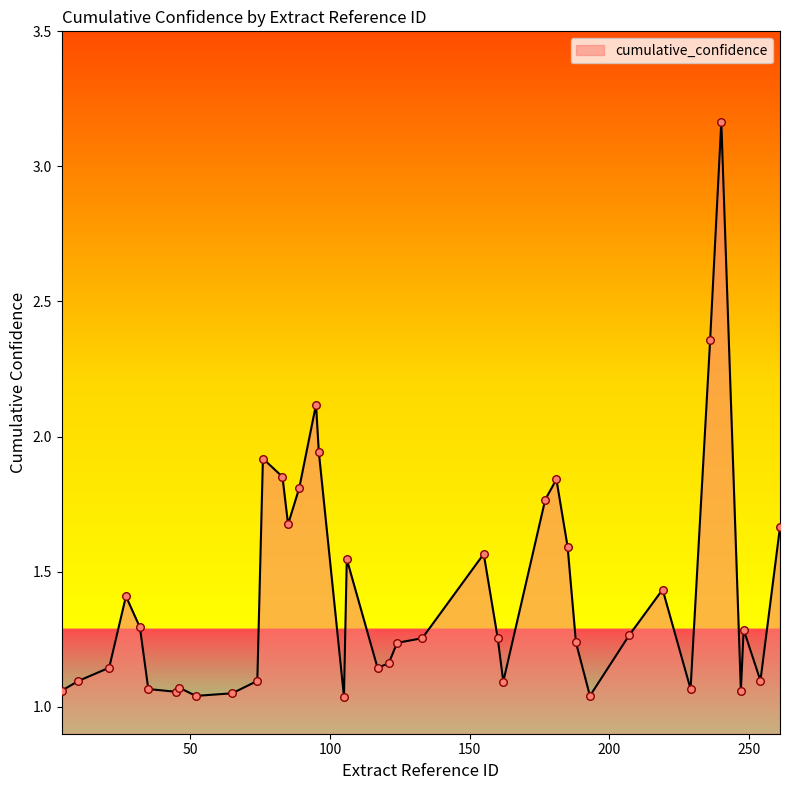

What is the difference between the maximum and minimum values?

2.1